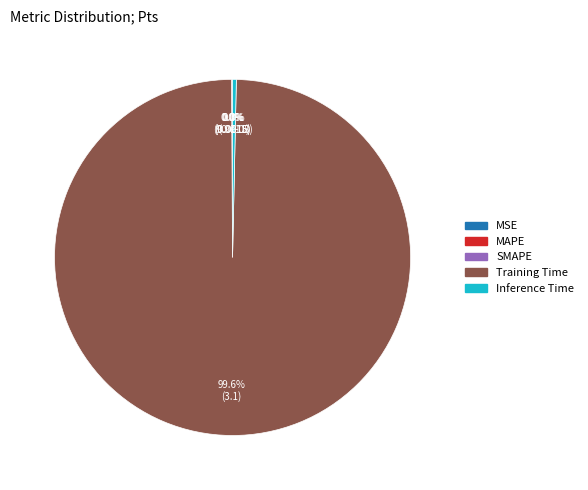

What is the largest slice in the pie chart?

Training Time